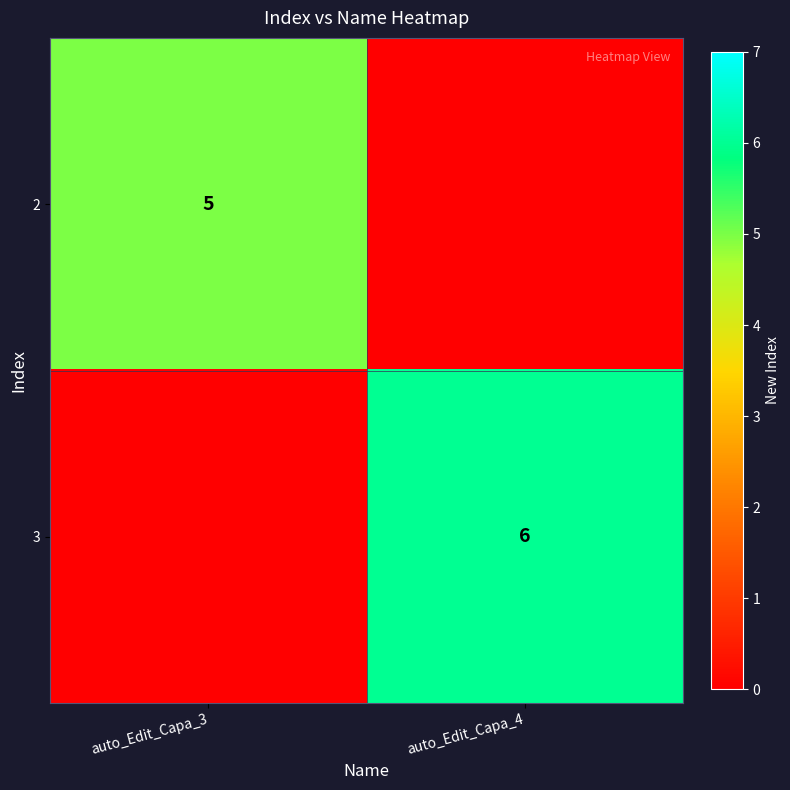

The 3 series shows 9 at auto_Edit_Capa_4. True or false?

False